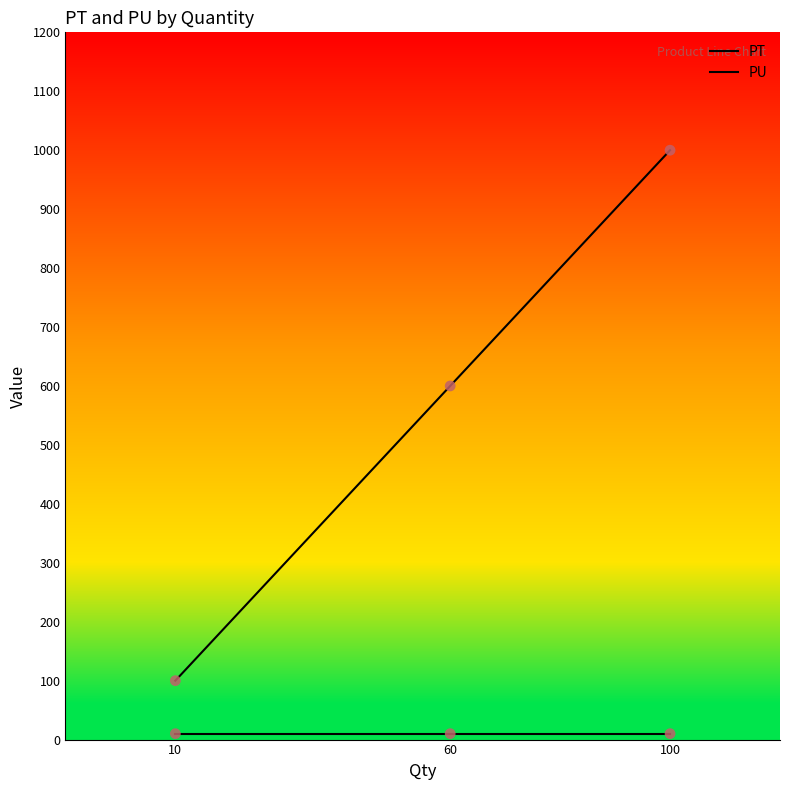

Which series has the largest total across all categories?

PT